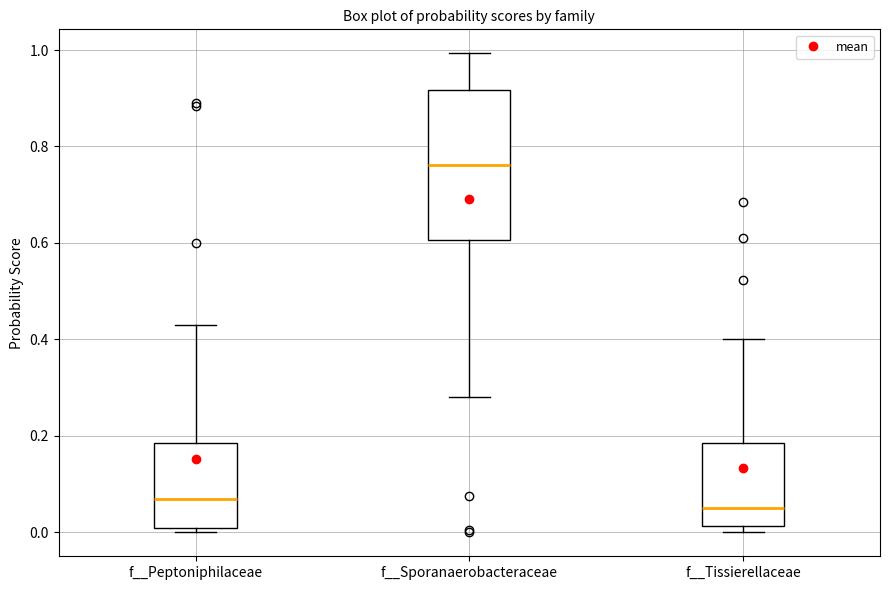

Reading left to right, transcribe this box plot: for each box, give where its median line is, the range the box spans, and where its two whiskers end, as read against the y-axis. The values are not printed on the chart, so give them approximately, as read against the axis.

f__Peptoniphilaceae: median 0.06, box 0.00 to 0.18, whiskers 0.00 (just below the box's lower edge) to 0.44
f__Sporanaerobacteraceae: median 0.76, box 0.60 to 0.92, whiskers 0.28 to 1.00
f__Tissierellaceae: median 0.06, box 0.02 to 0.18, whiskers 0.00 to 0.40